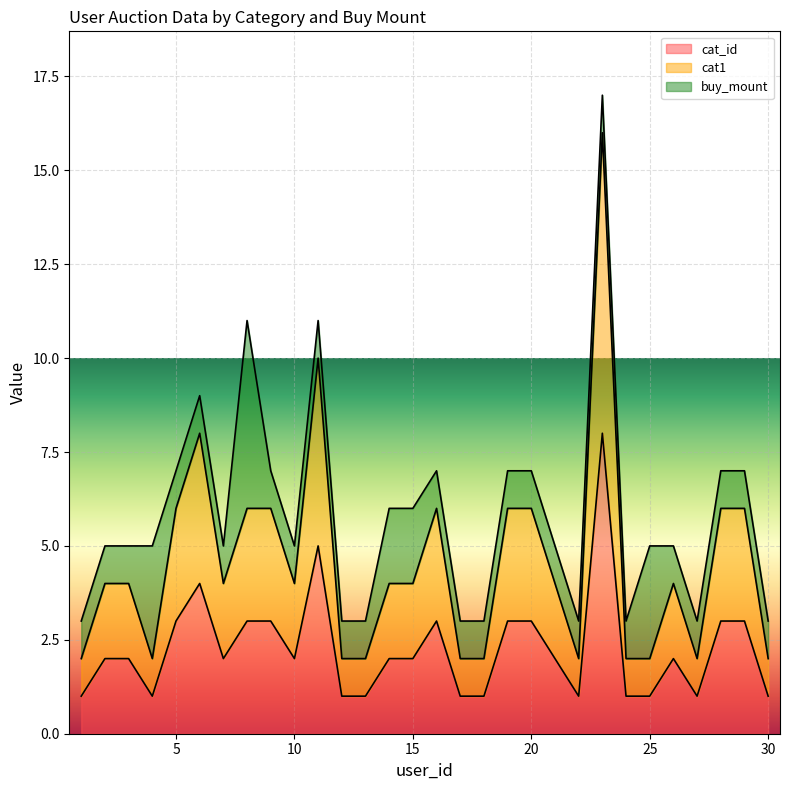

Which series changed the most between 11 and 20?

cat1